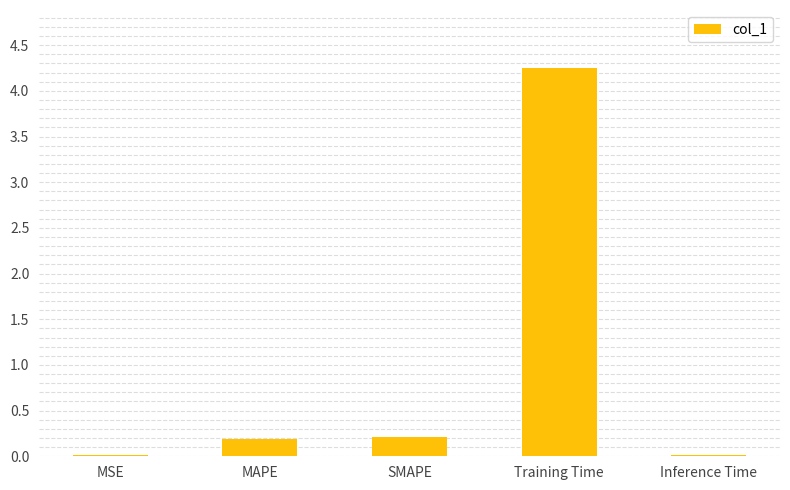

What is the change in value from MAPE to Training Time?

+4.1